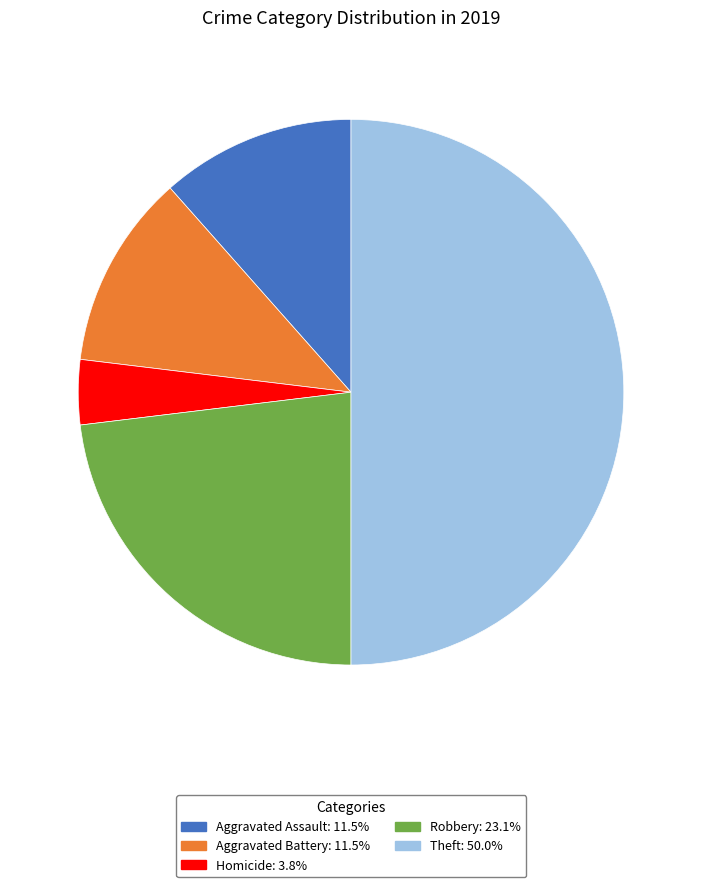

Count the number of slices in the pie.

5